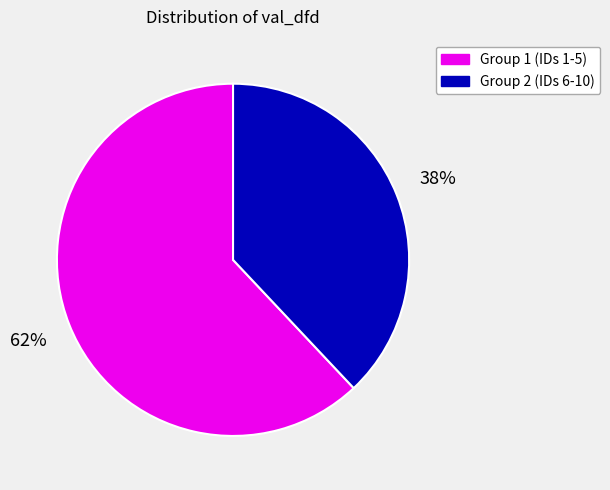

Is there any slice that represents more than half of the pie?

Yes